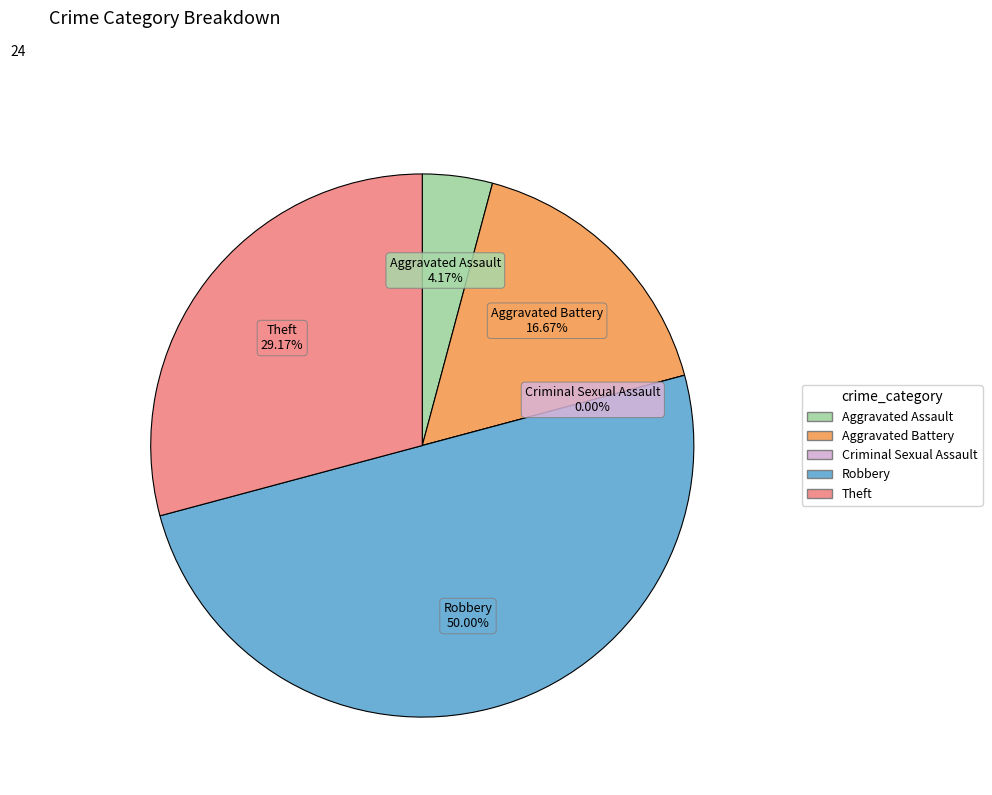

What is the smallest slice in the pie chart?

Criminal Sexual Assault